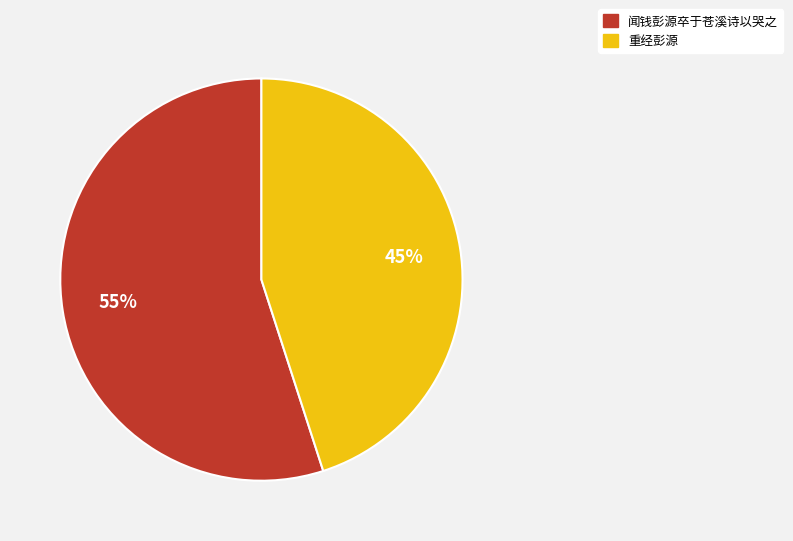

What percentage is the 闻钱彭源卒于苍溪诗以哭之 slice, to the nearest percent?

55%